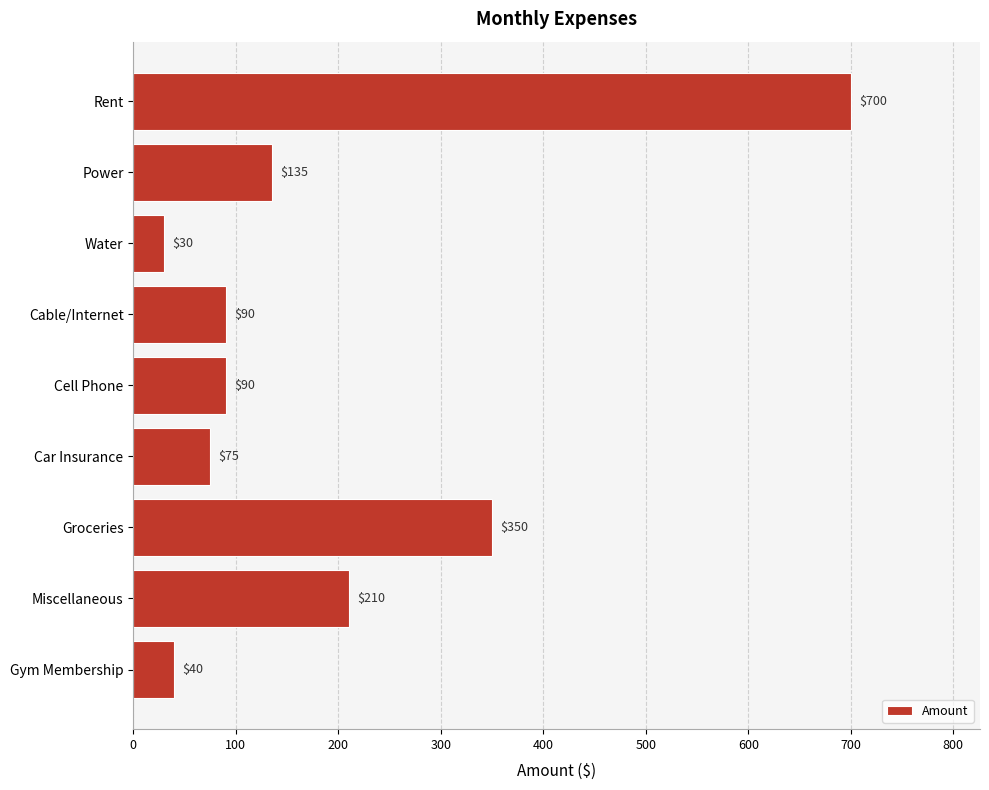

Where is the data nearest to the value 365?

Groceries